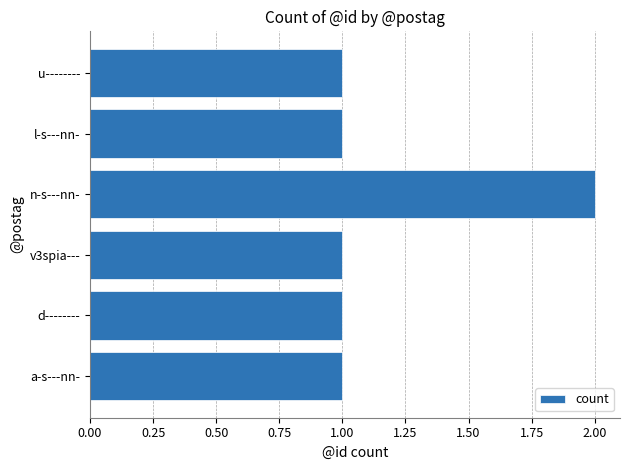

What is the greatest value displayed?

2